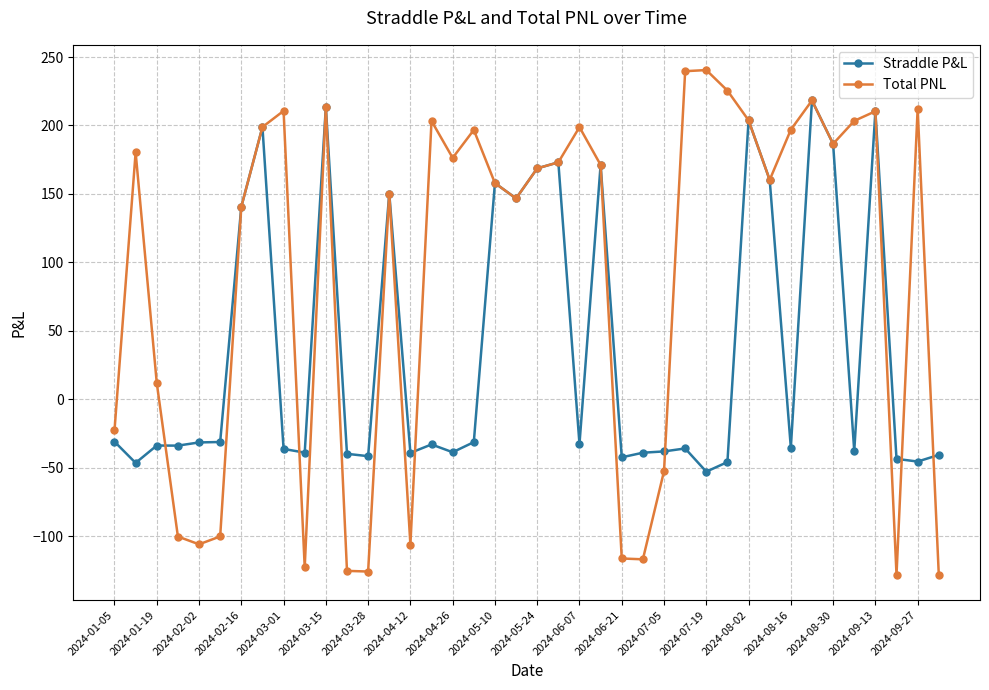

What is the highest value of the Total PNL series?

240.5